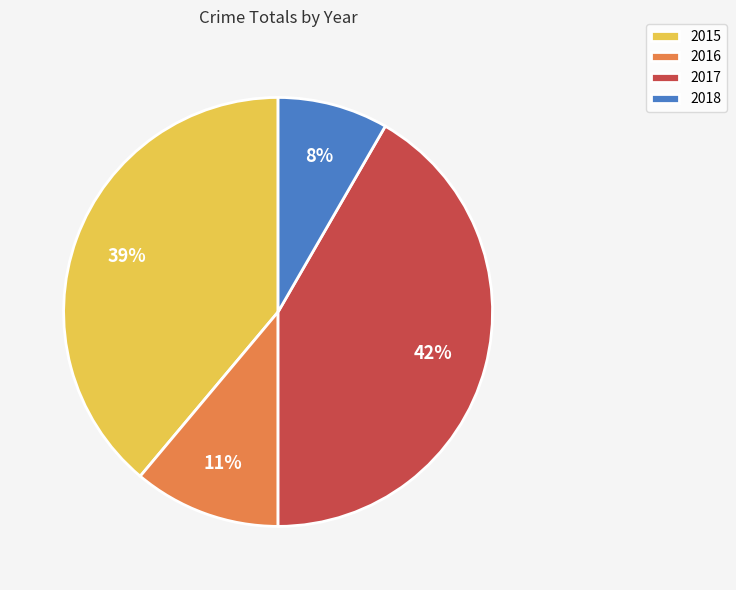

Between 2018 and 2016, which is larger?

2016